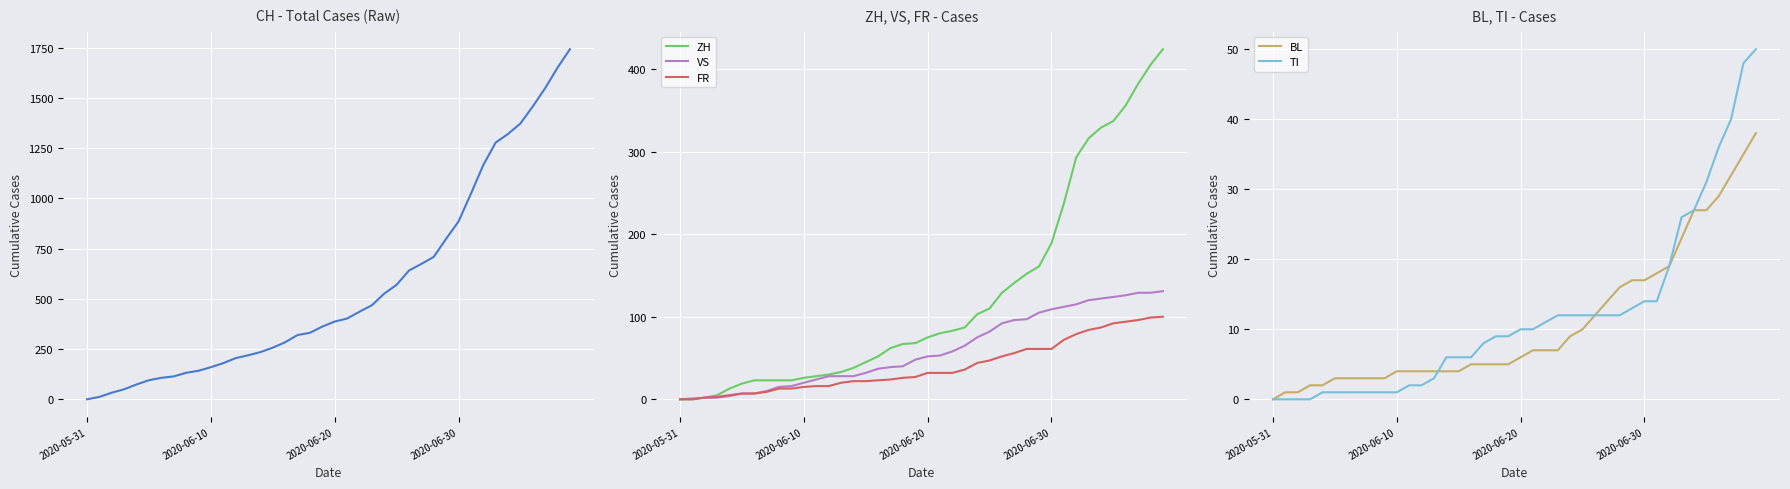

Which series has the largest range (max minus min)?

CH